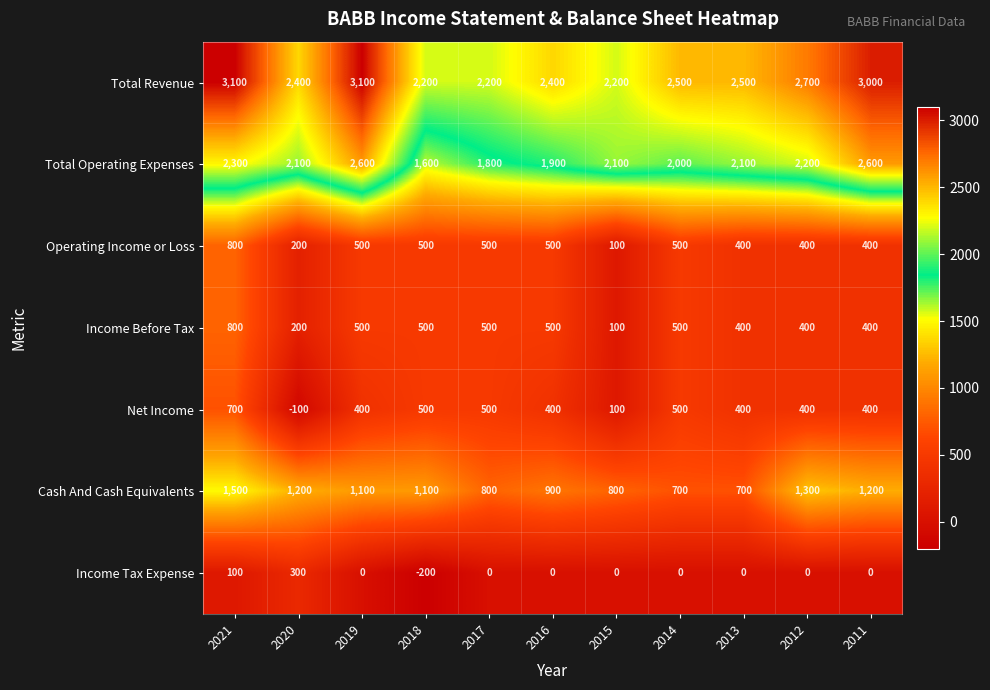

At which category is the sum across all series the highest?

2021